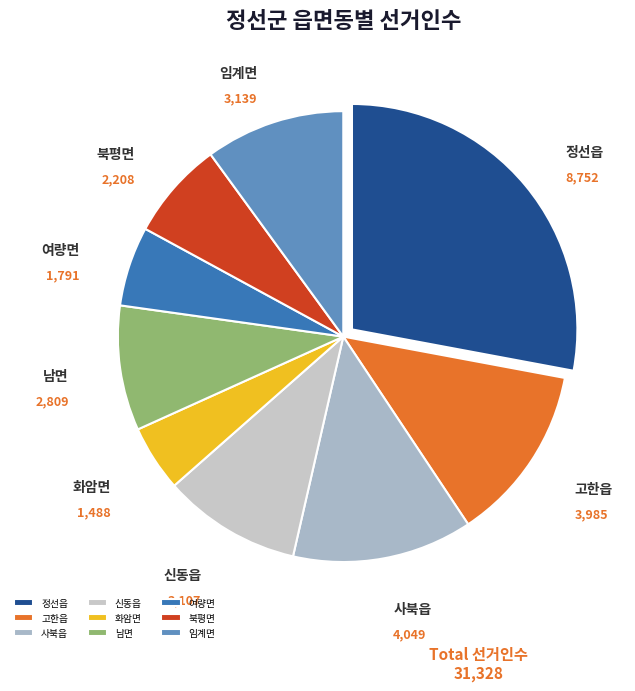

Is there a majority slice in this chart?

No